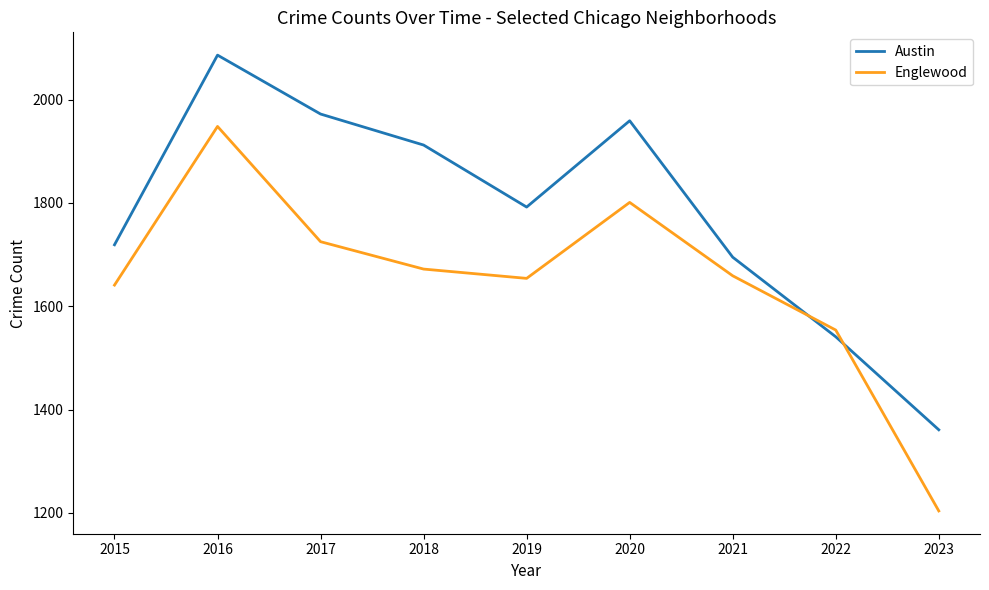

True or false: Austin has more than 0 interior local peaks.

True